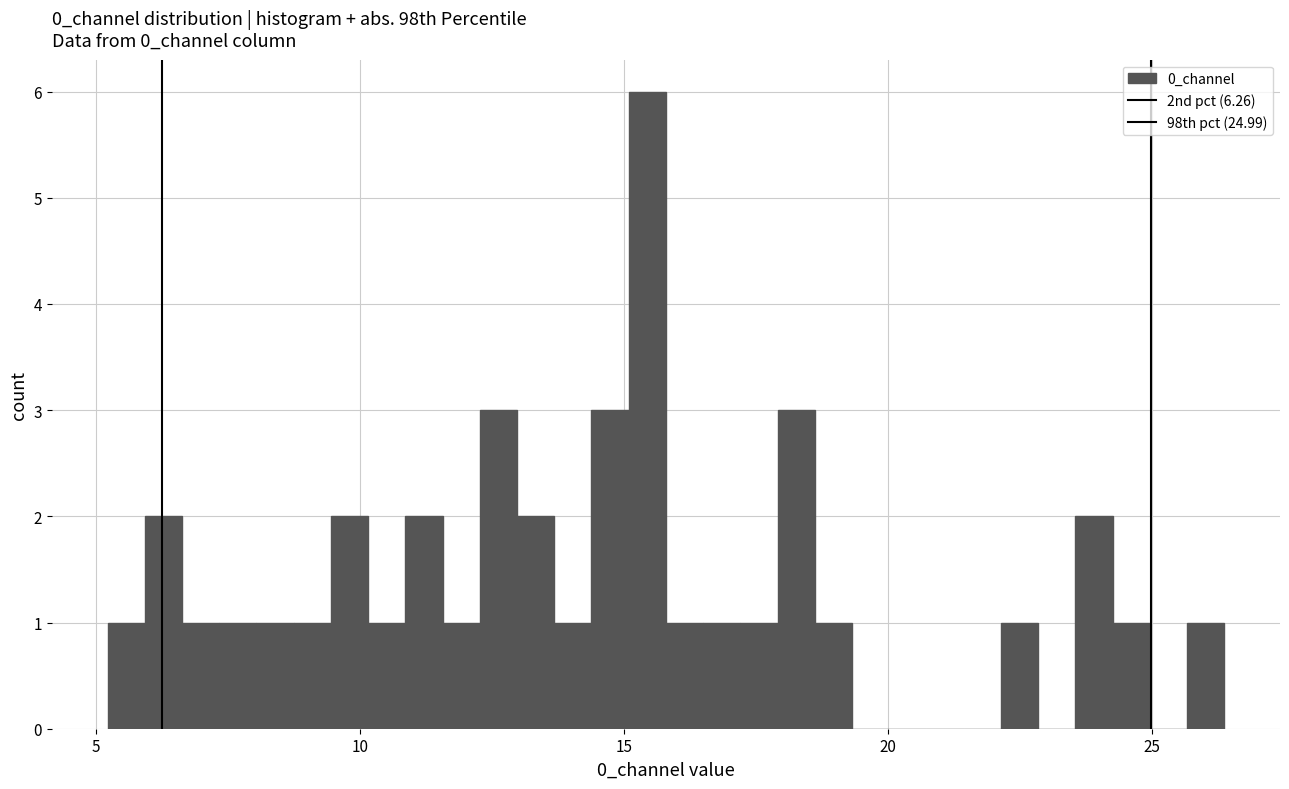

Read against the x-axis, roughly where is the centre of the tallest bar?

15.5